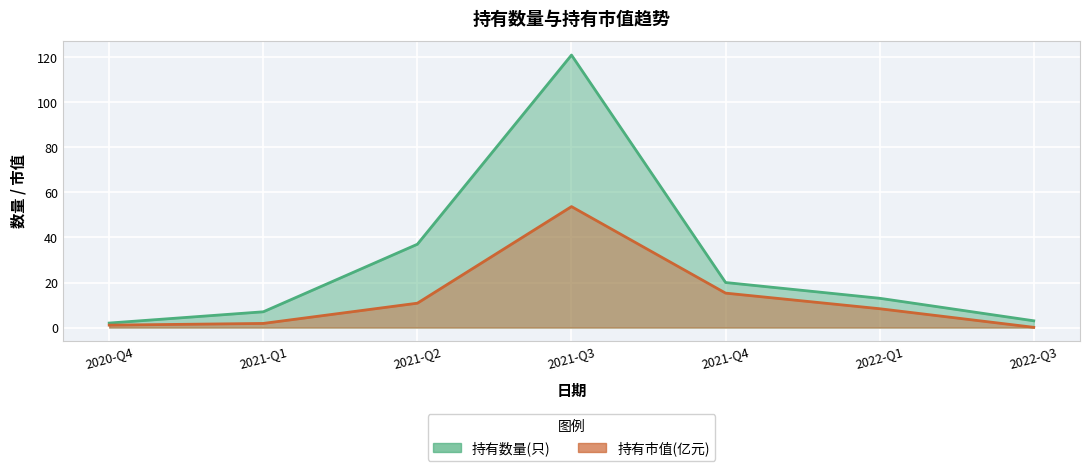

The value of 持有数量(只) at 2022-Q1 is 8.3. True or false?

False